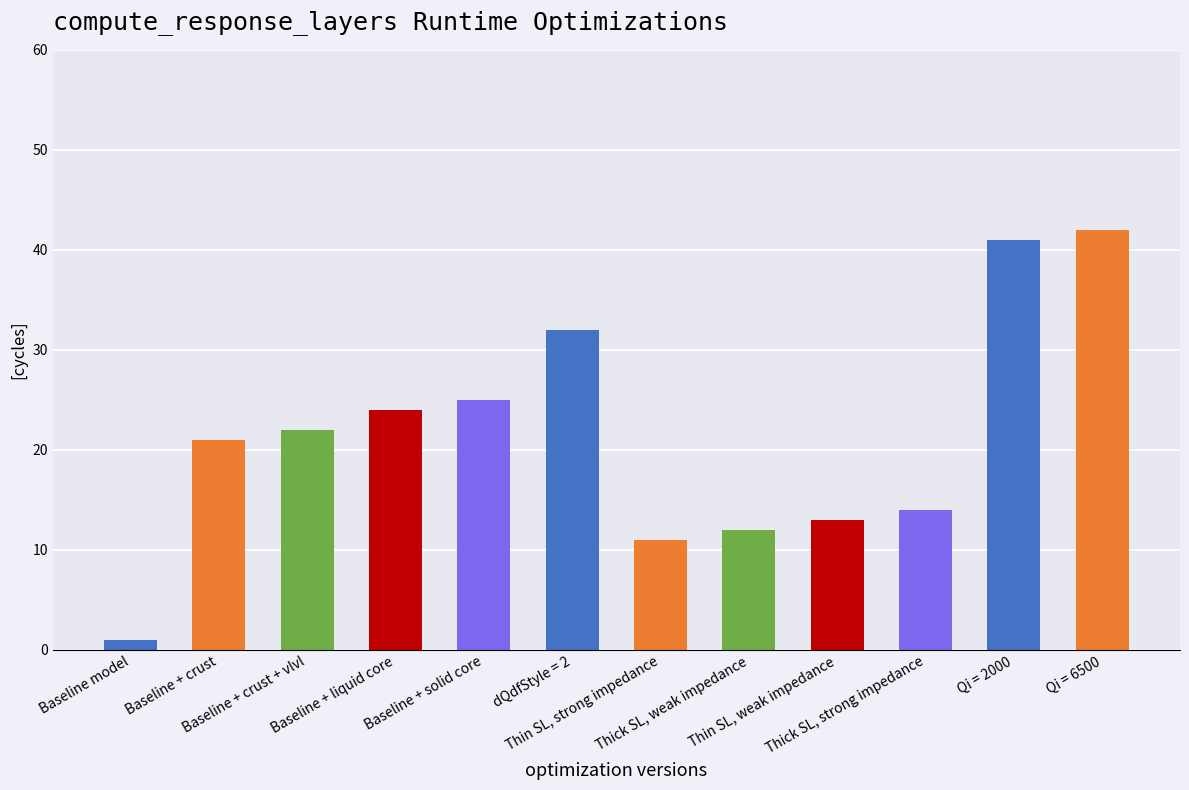

What is the difference between the second highest and minimum values?

40